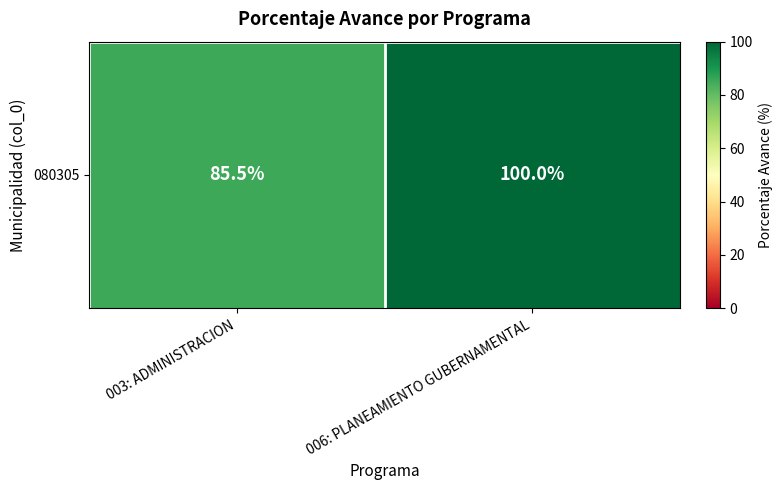

Reading left to right, what are all the values shown in this chart?

85.5	100.0